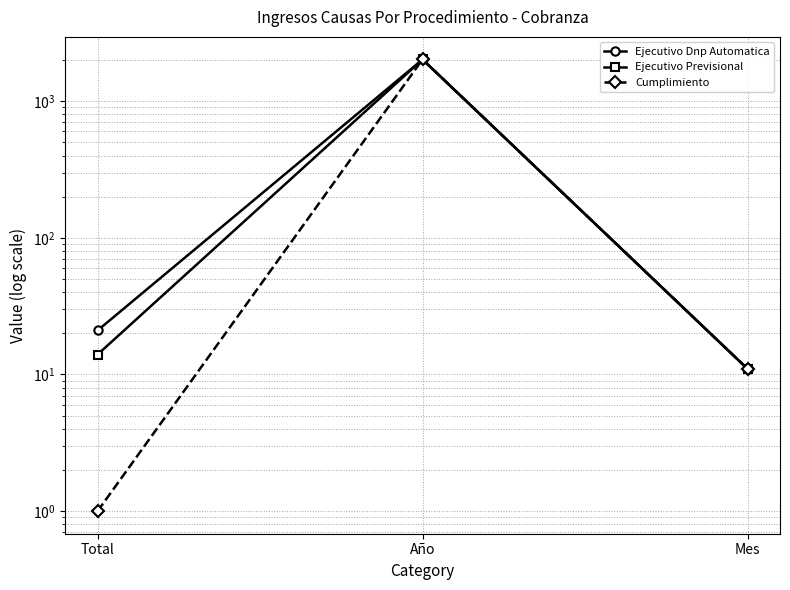

Is the value of Ejecutivo Previsional at Año greater than the value of Cumplimiento at Año?

No